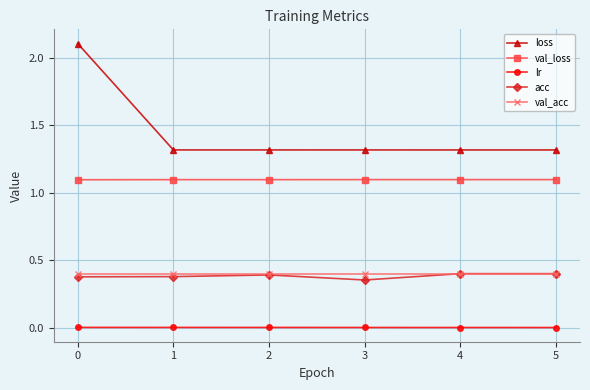

Which series has the widest spread of values?

loss